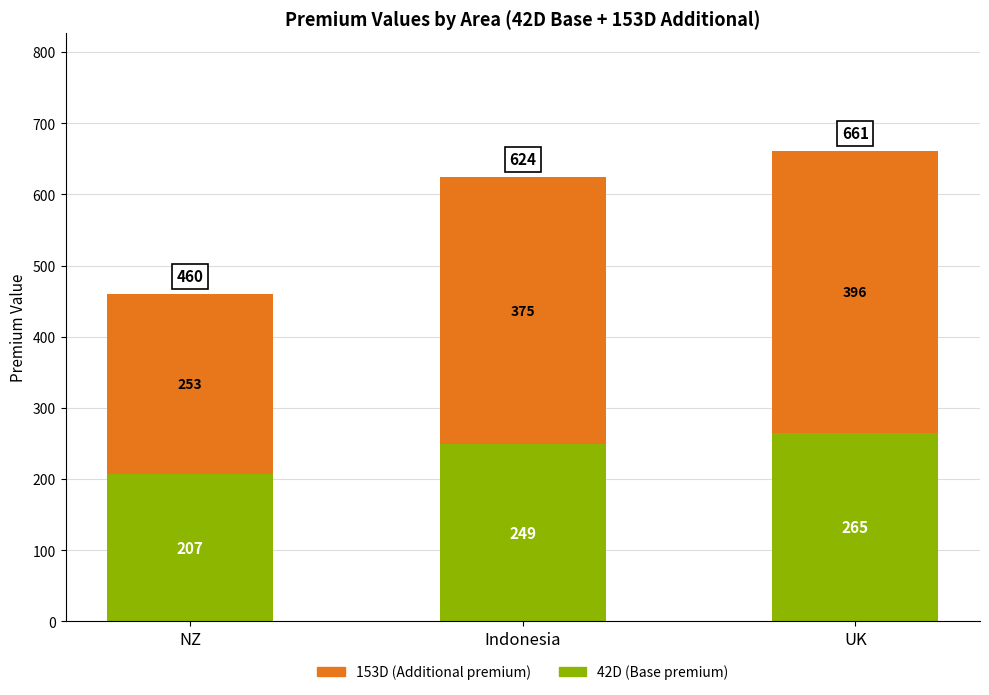

At which category is the sum across all series the highest?

UK